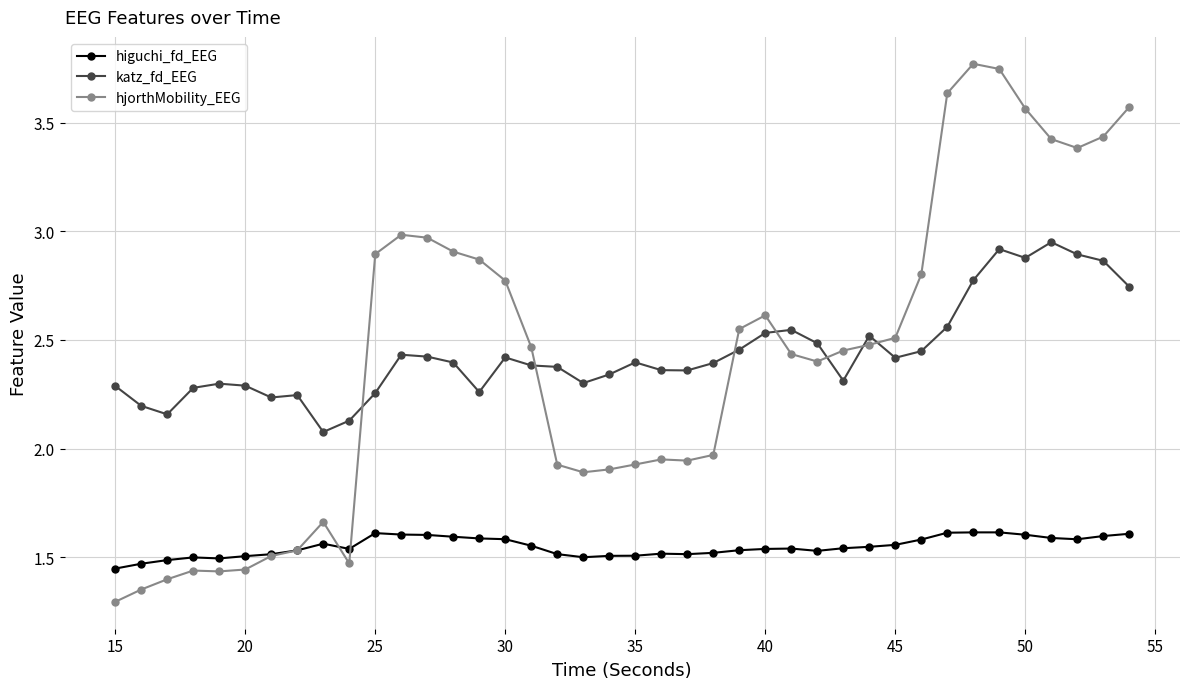

Rank the series by their maximum value, from highest to lowest.

hjorthMobility_EEG, katz_fd_EEG, higuchi_fd_EEG